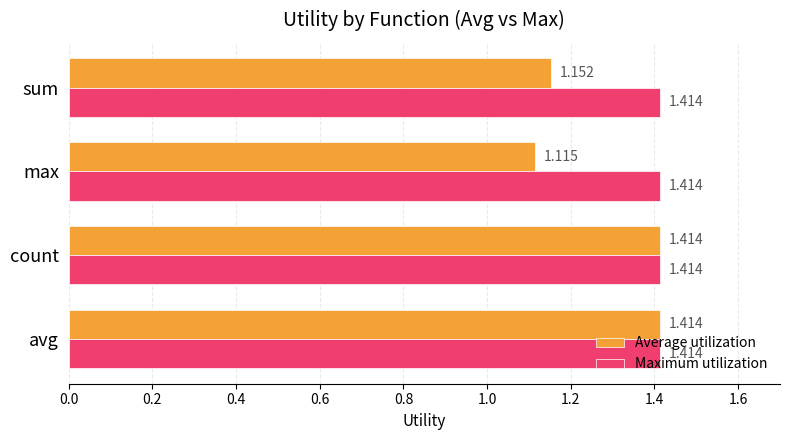

Which series has the largest total across all categories?

Maximum utilization